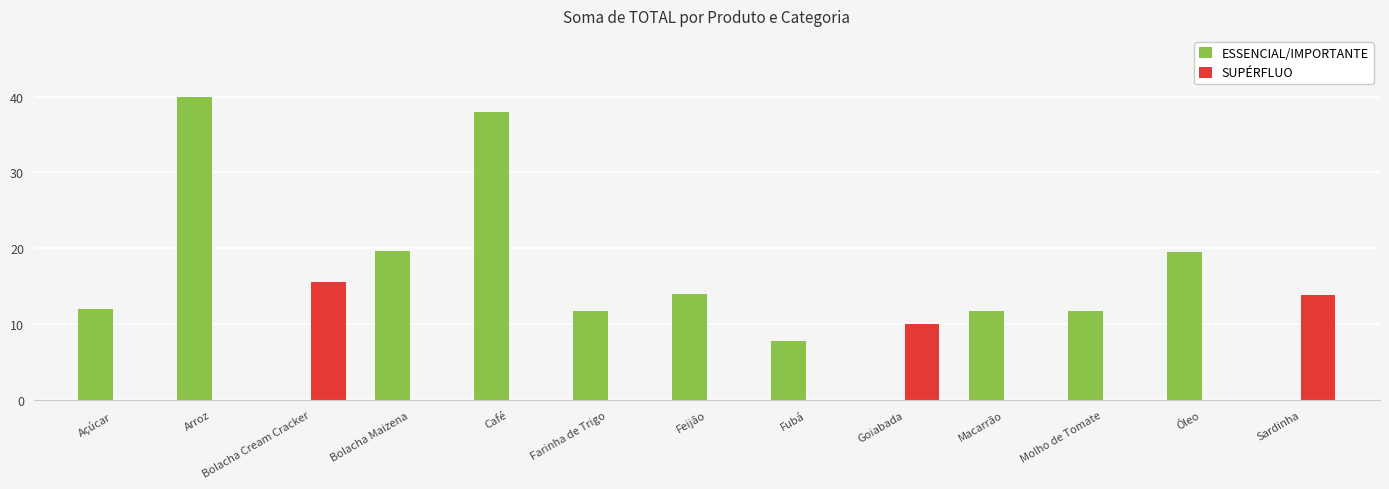

How many groups of bars are there?

13